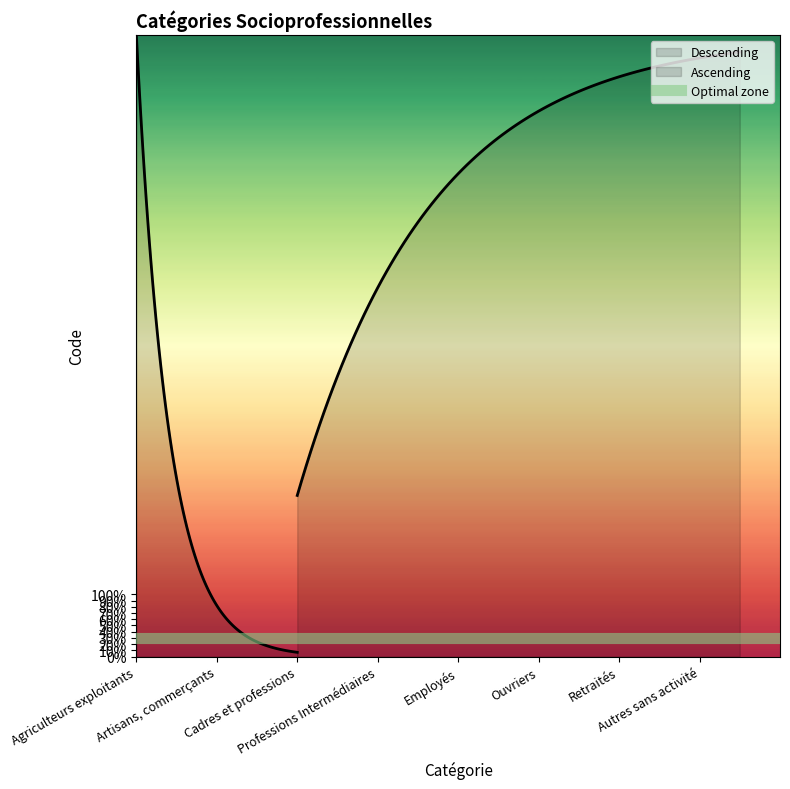

True or false: there are more than 1 points higher than both neighbors.

False